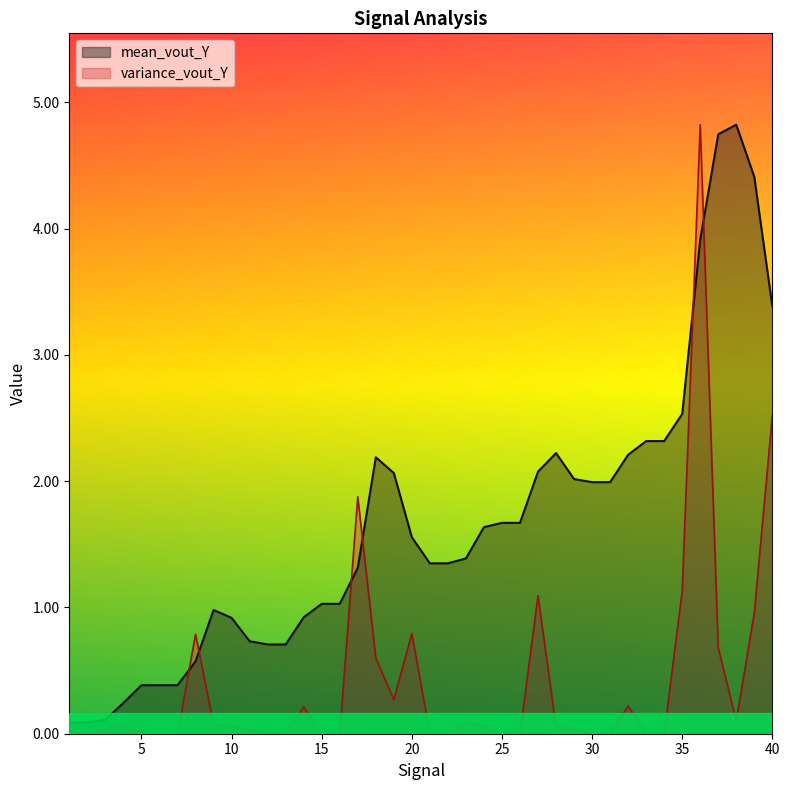

At which label does mean_vout_Y first exceed 1?

15